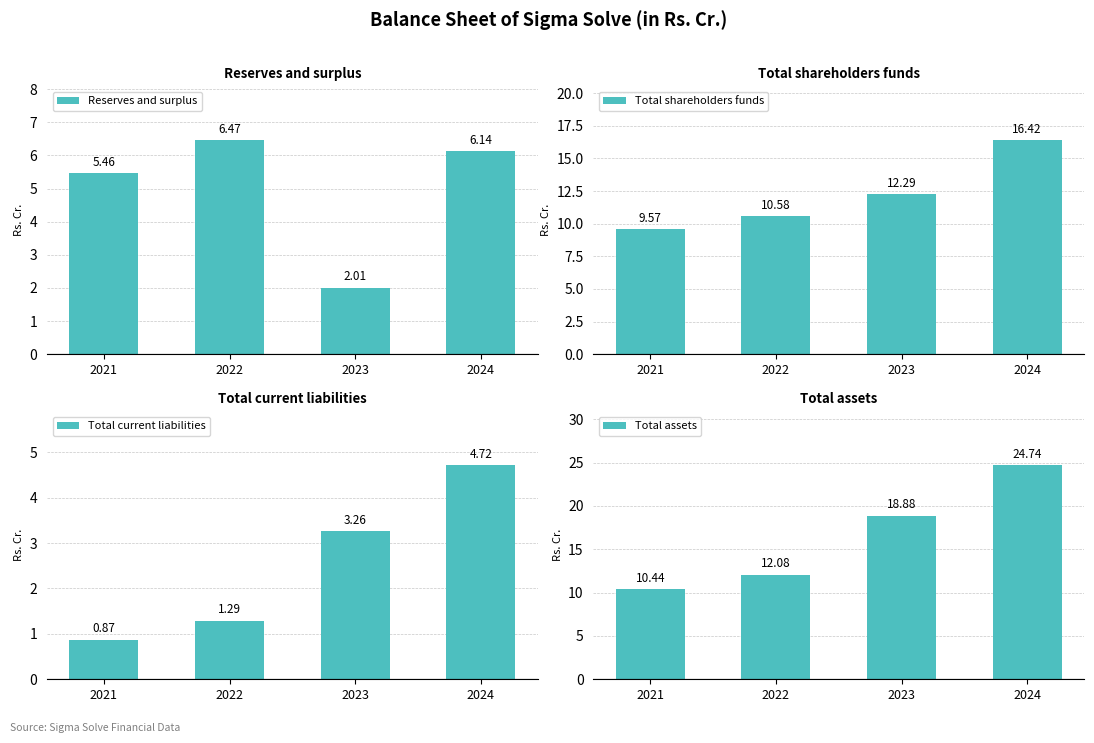

What is the sum of all Total current liabilities values?

10.1